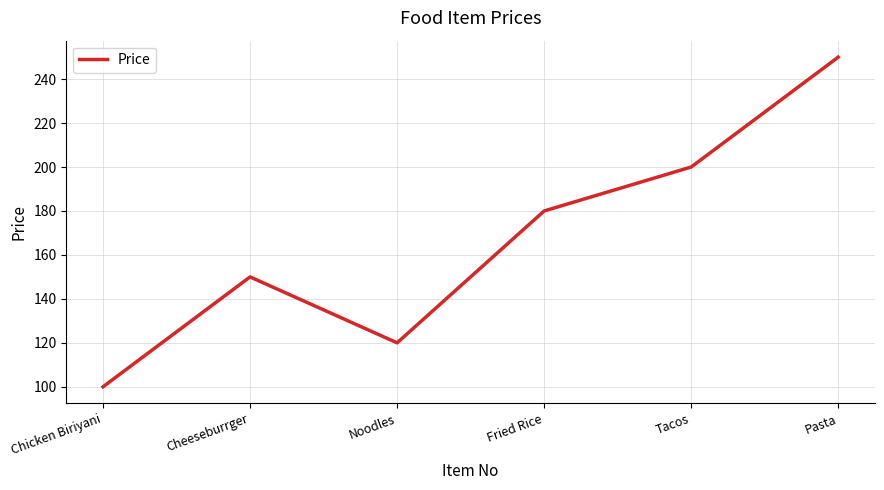

Reading right to left, list all the values displayed in this chart.

Pasta=250	Tacos=200	Fried Rice=180	Noodles=120	Cheeseburrger=150	Chicken Biriyani=100